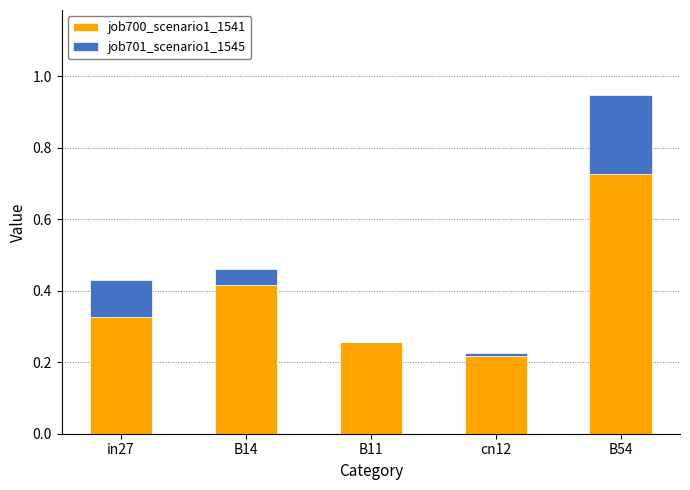

What is the sum of the job700_scenario1_1541 values at in27 and B11?

0.6